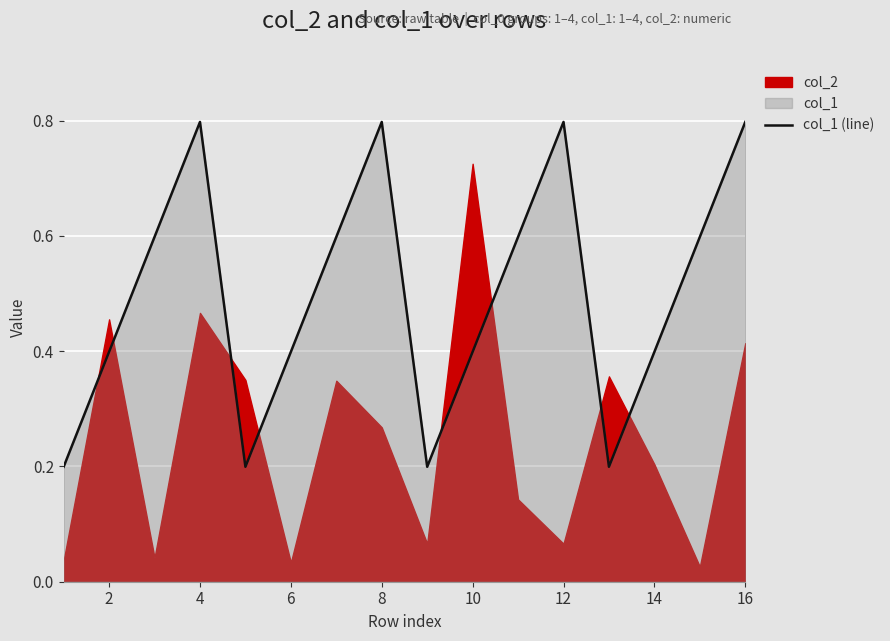

True or false: col_1 (line) has a value of 0.2 at 4.

False